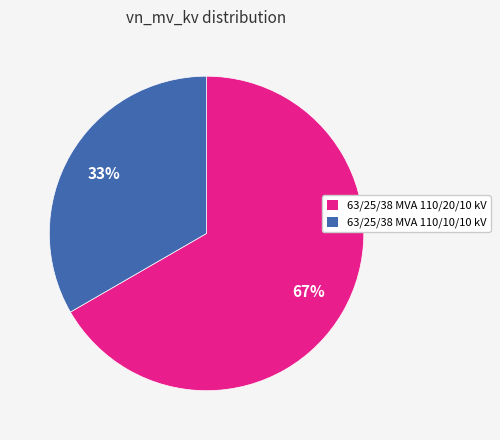

Is the sum of 63/25/38 MVA 110/10/10 kV and 63/25/38 MVA 110/20/10 kV greater than half?

Yes